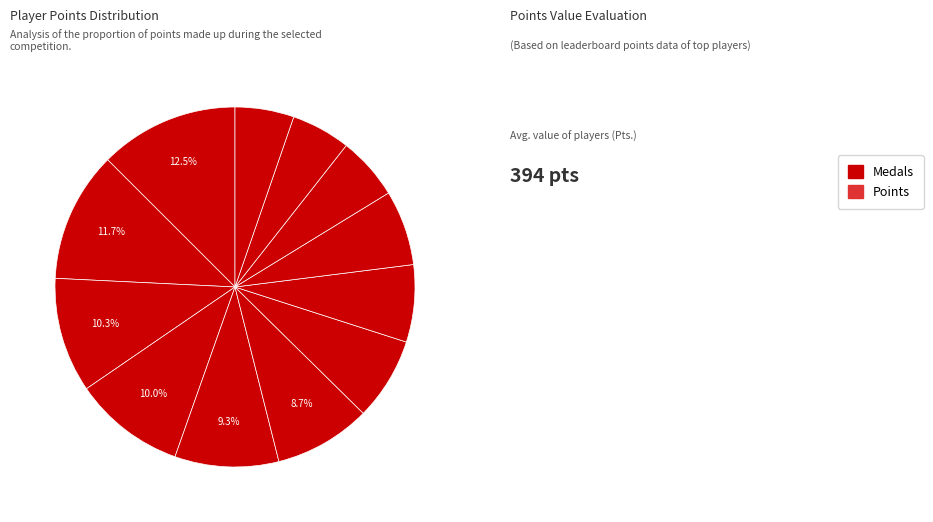

Does any single category account for the majority?

No